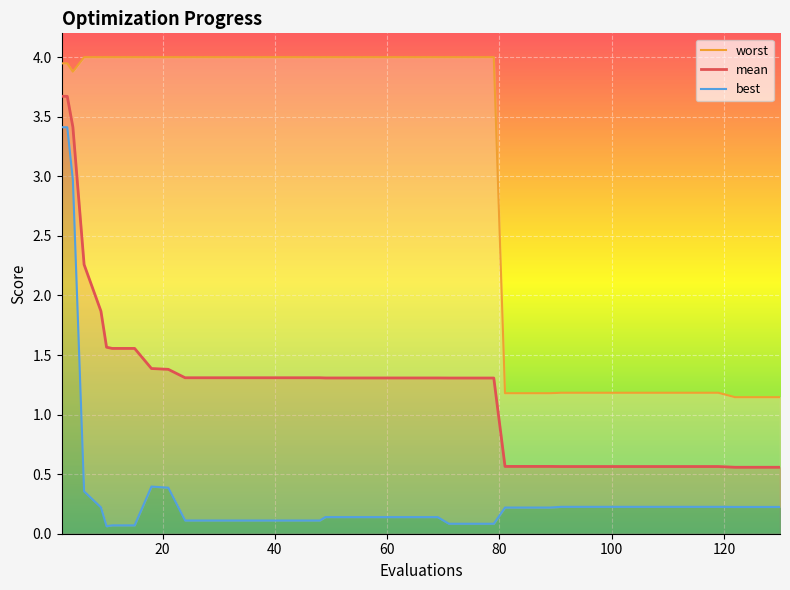

What is the difference between the maximum and minimum values in the best series?

3.3